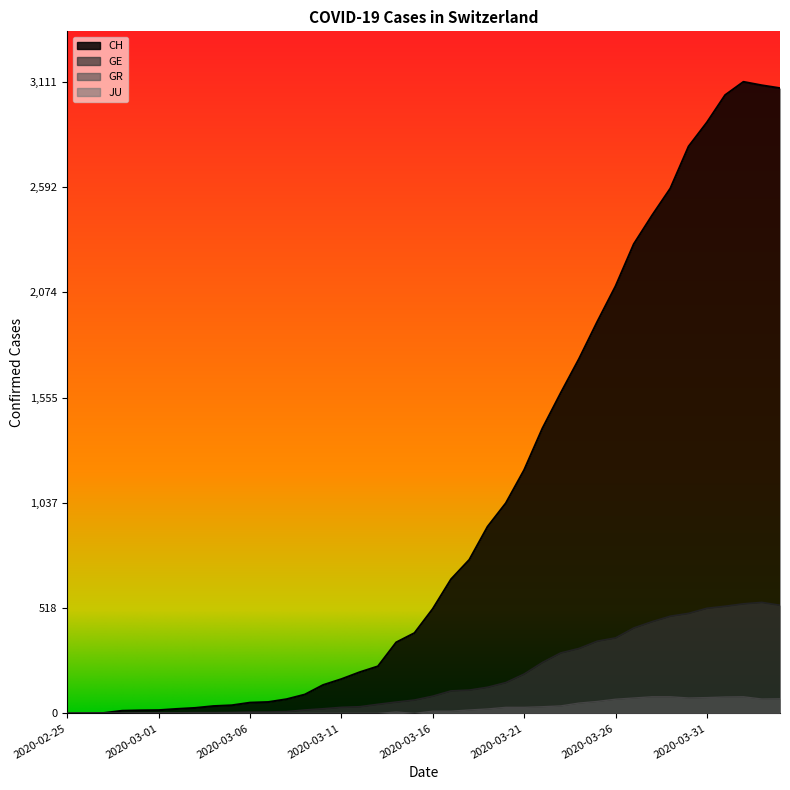

Which series has the largest range (max minus min)?

CH